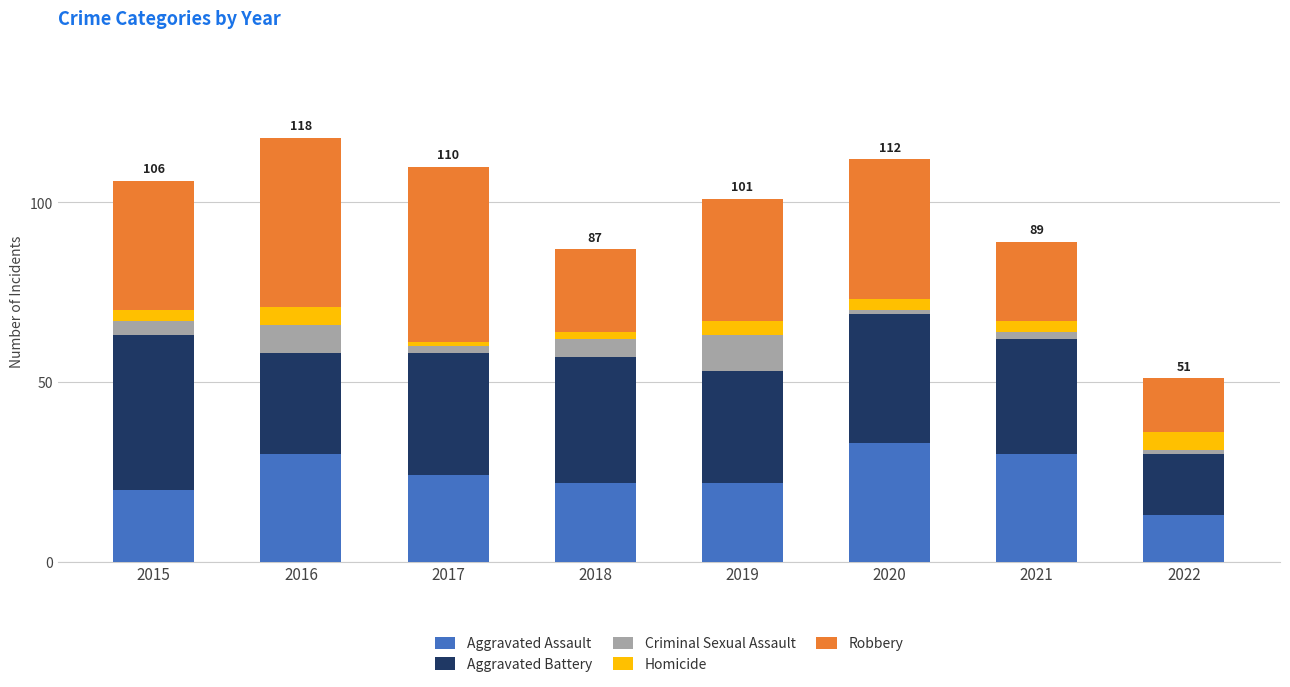

What is the highest value of the Aggravated Assault series?

33